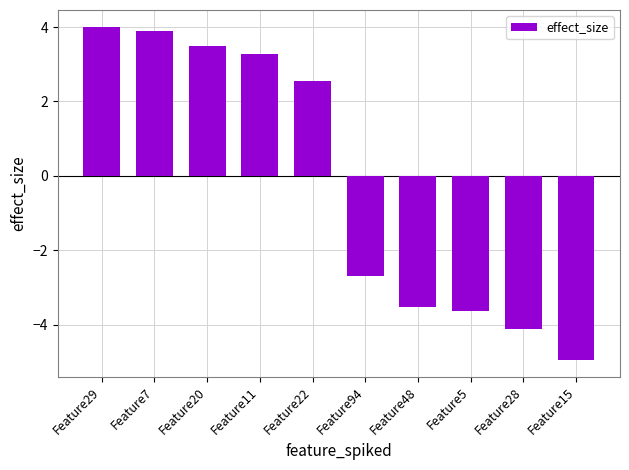

List the labels in order of value, smallest first.

Feature15, Feature28, Feature5, Feature48, Feature94, Feature22, Feature11, Feature20, Feature7, Feature29